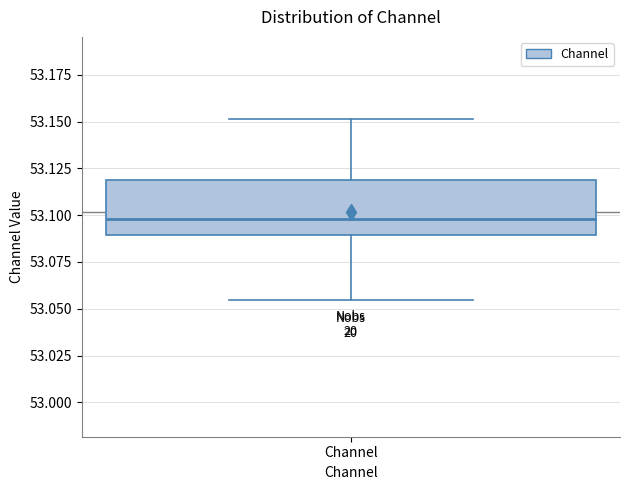

Read this box plot against the y-axis: the position of the median line, the range covered by the box, and the ends of both whiskers. The values are not printed on the chart, so give them approximately, as read against the axis.

median 53.100, box 53.090 to 53.120, whiskers 53.055 to 53.150